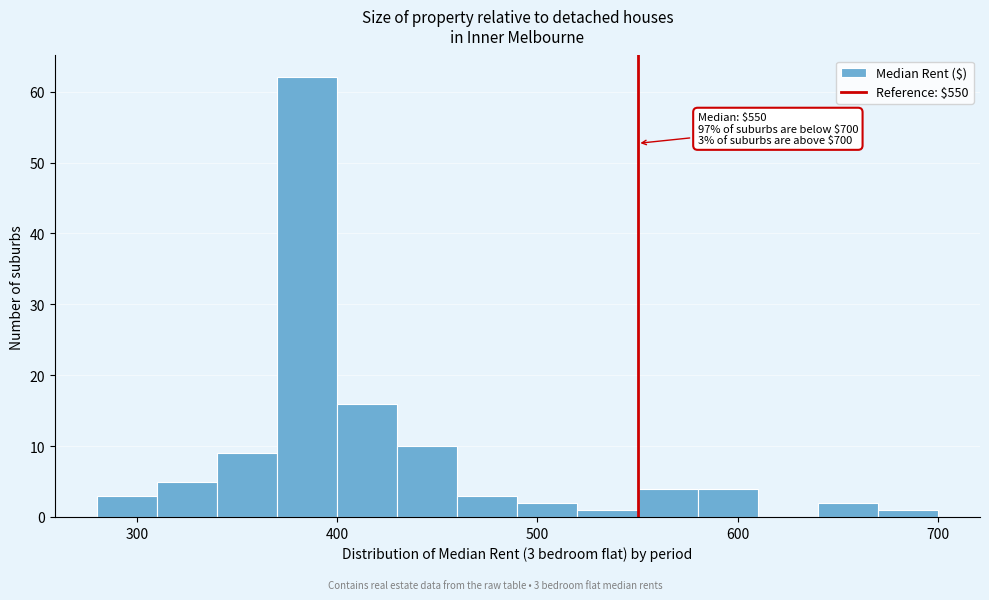

Read against the x-axis, roughly where is the centre of the tallest bar?

390